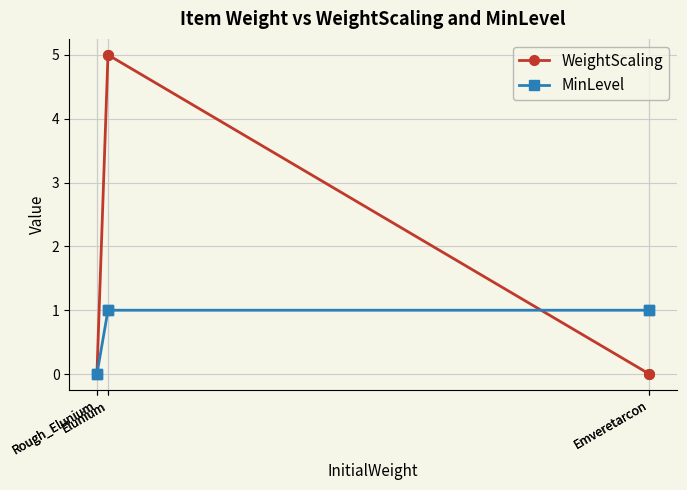

At which label is MinLevel closest to 0?

Rough_Elunium